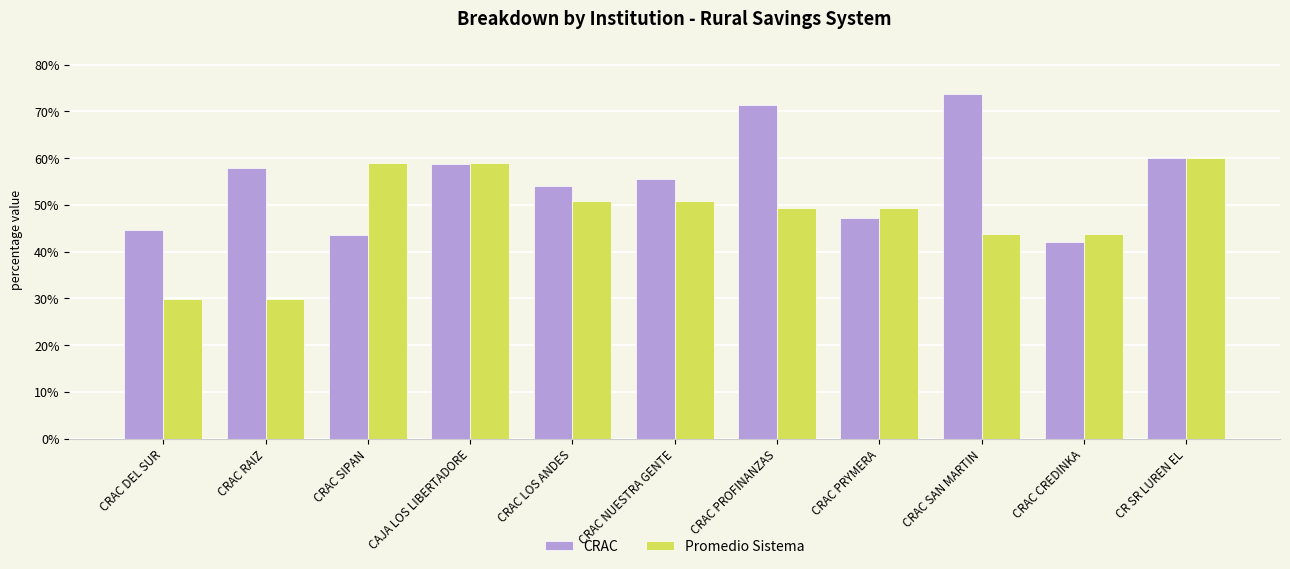

What is the maximum value shown in the chart?

73.7